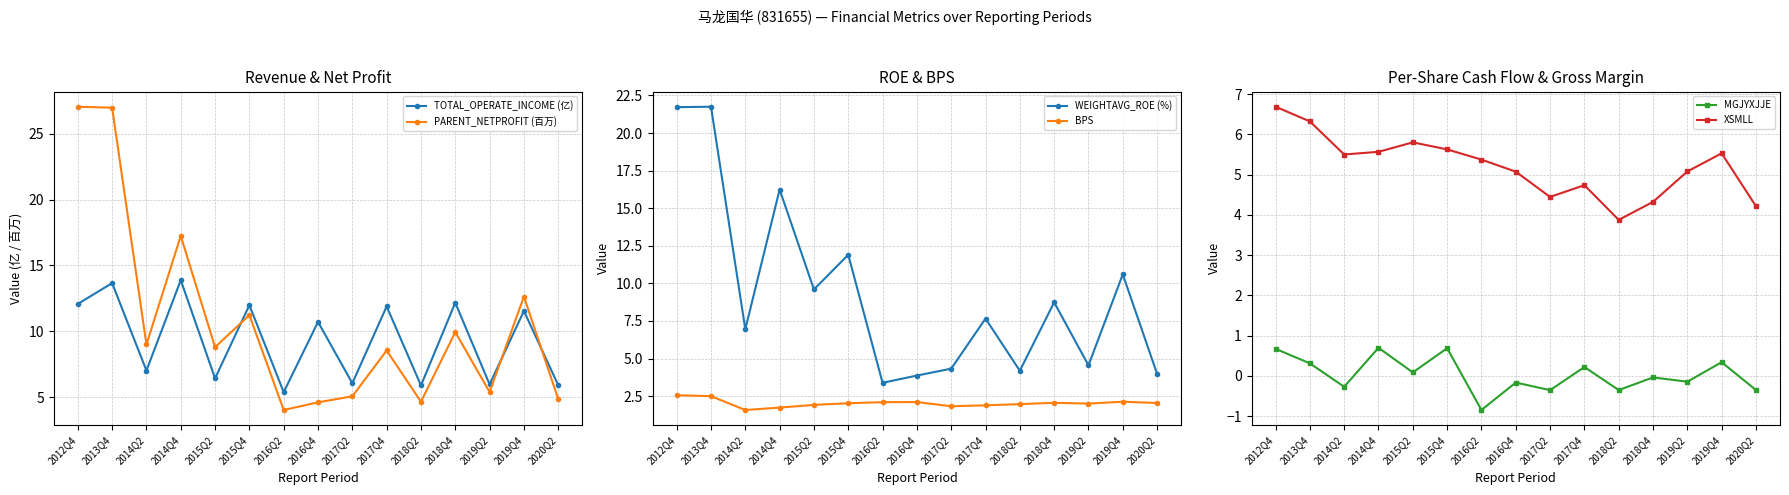

At which category is the sum across all series the highest?

2013Q4